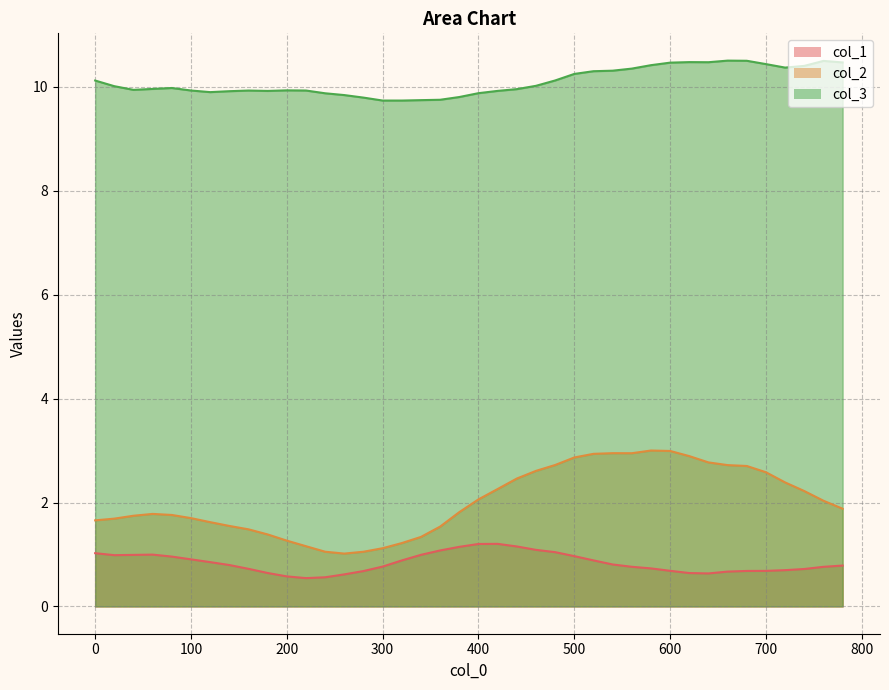

Reading right to left, what are all the values shown in this chart?

col_1: 0.8	0.8	0.7	0.7	0.7	0.7	0.7	0.6	0.6	0.7	0.7	0.8	0.8	0.9	1.0	1.0	1.1	1.2	1.2	1.2	1.1	1.1	1.0	0.9	0.8	0.7	0.6	0.6	0.5	0.6	0.6	0.7	0.8	0.9	0.9	1.0	1.0	1.0	1.0	1.0
col_2: 1.9	2.0	2.2	2.4	2.6	2.7	2.7	2.8	2.9	3.0	3.0	2.9	2.9	2.9	2.9	2.7	2.6	2.5	2.3	2.1	1.8	1.5	1.3	1.2	1.1	1.1	1.0	1.1	1.2	1.3	1.4	1.5	1.5	1.6	1.7	1.8	1.8	1.7	1.7	1.7
col_3: 10.5	10.5	10.4	10.4	10.4	10.5	10.5	10.5	10.5	10.5	10.4	10.4	10.3	10.3	10.2	10.1	10.0	10.0	9.9	9.9	9.8	9.8	9.7	9.7	9.7	9.8	9.8	9.9	9.9	9.9	9.9	9.9	9.9	9.9	9.9	10.0	10.0	9.9	10.0	10.1